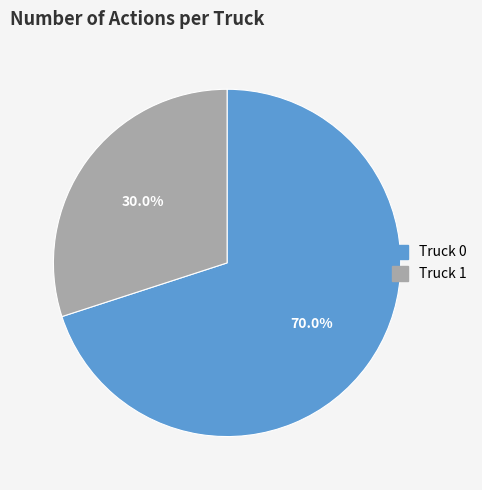

What percentage is the Truck 1 slice, to the nearest percent?

30%